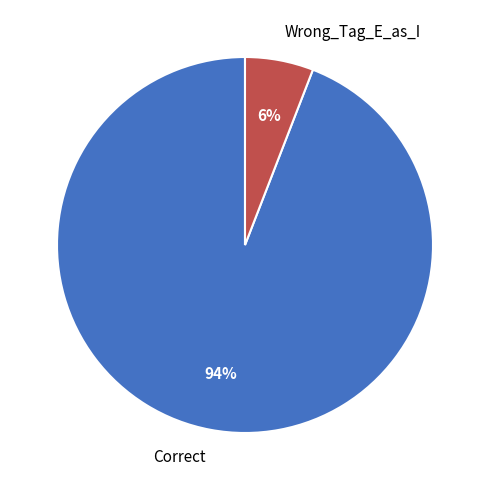

What percentage is the Wrong_Tag_E_as_I slice, to the nearest percent?

6%